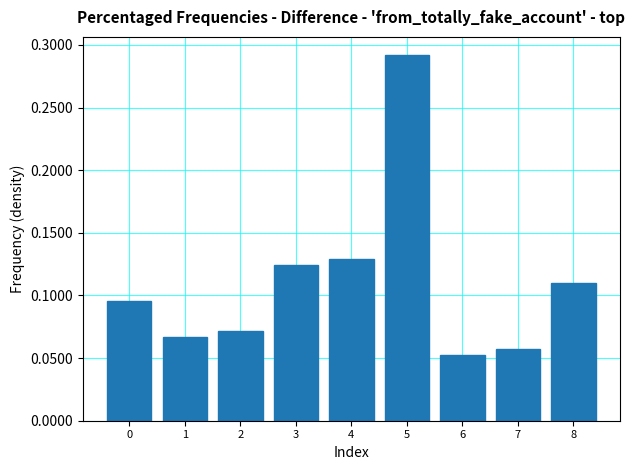

Count the values in the range 0 to 1.

9